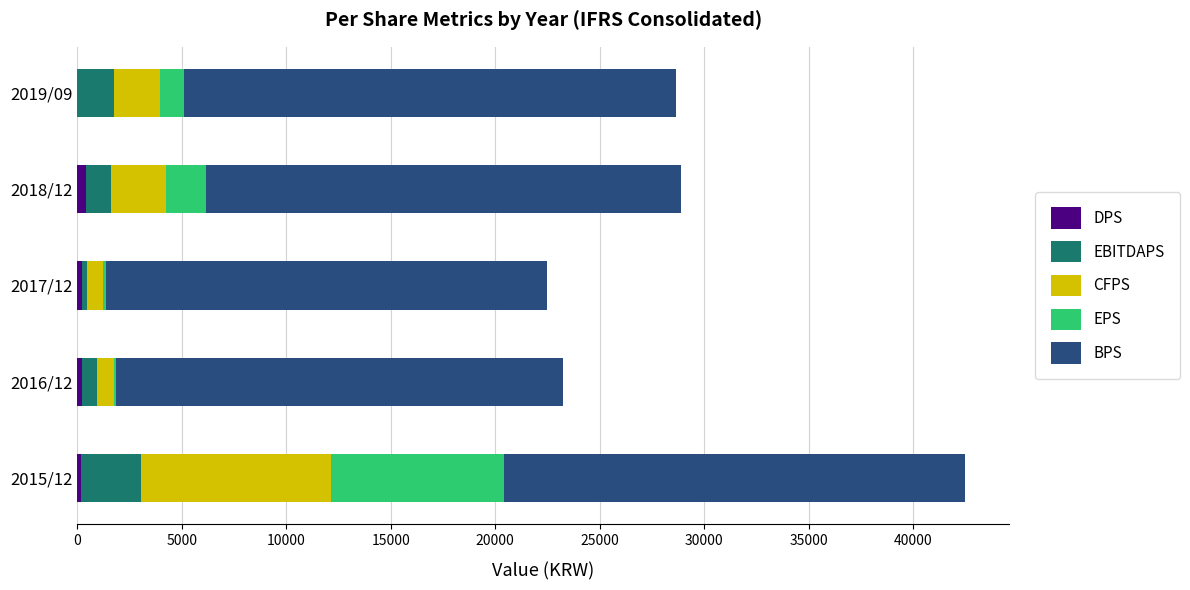

At which category is the sum across all series the highest?

2015/12